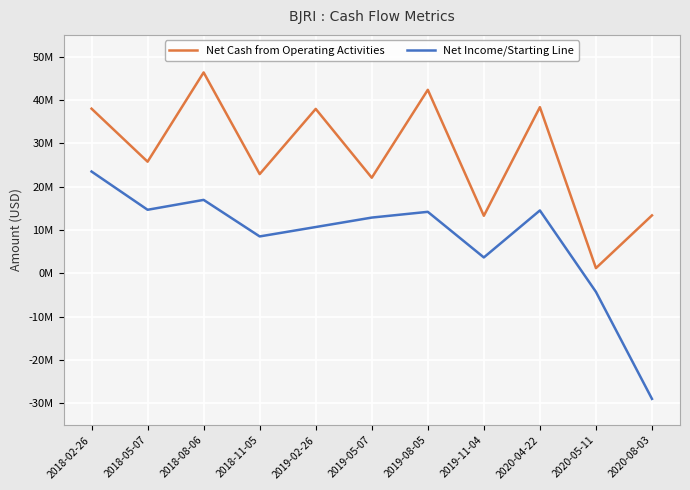

What is the smallest value displayed?

-28950000